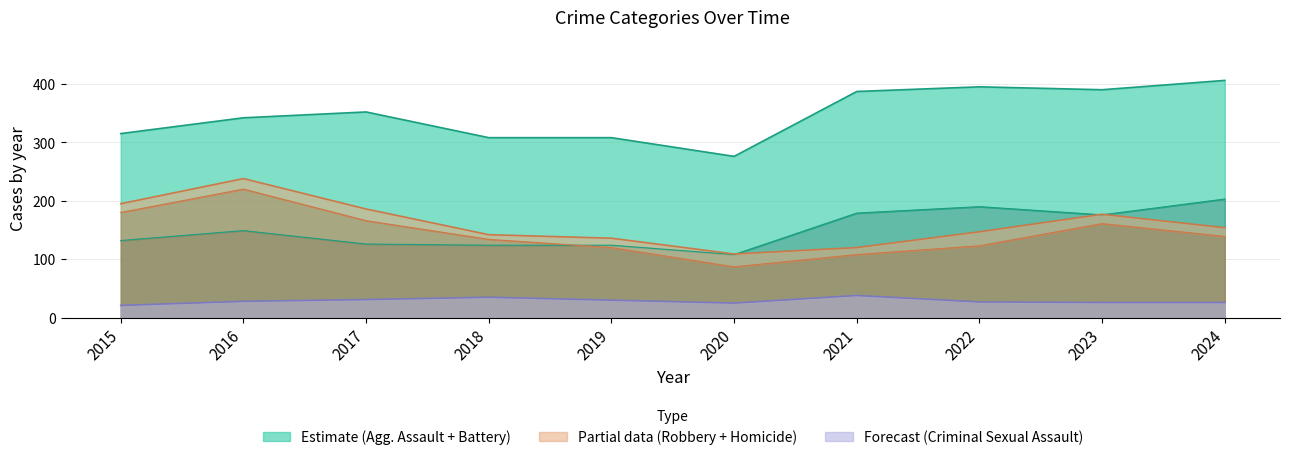

What is the difference between the second highest and second lowest values in the Robbery series?

72